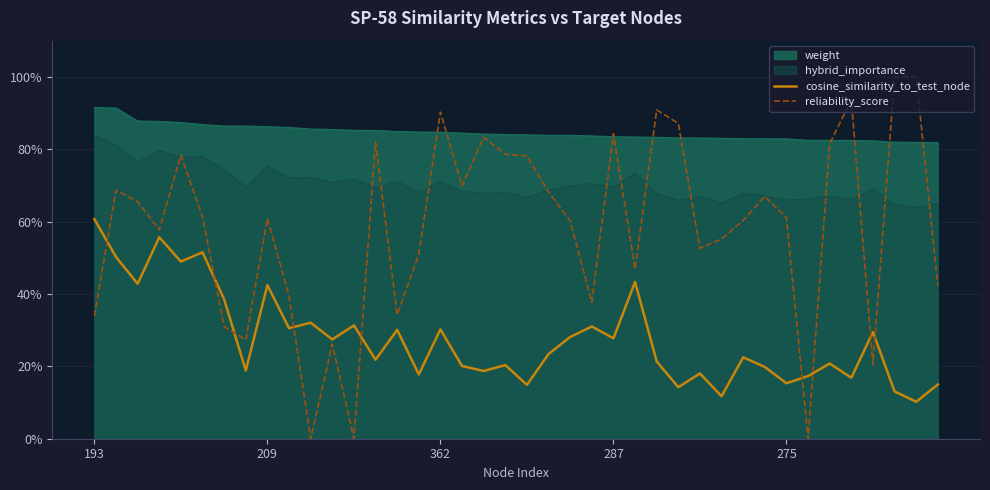

What is the value of the reliability_score point at the 40th from the left?

0.4